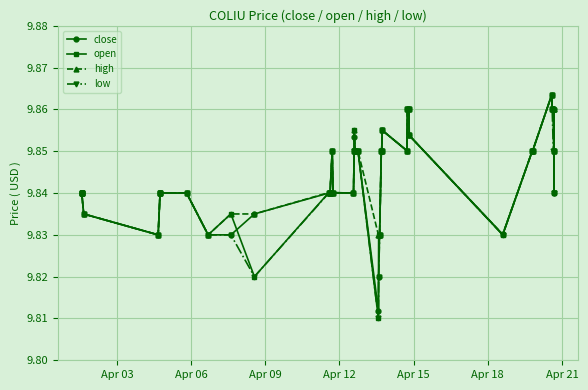

True or false: low has more than 1 points higher than both neighbors.

True